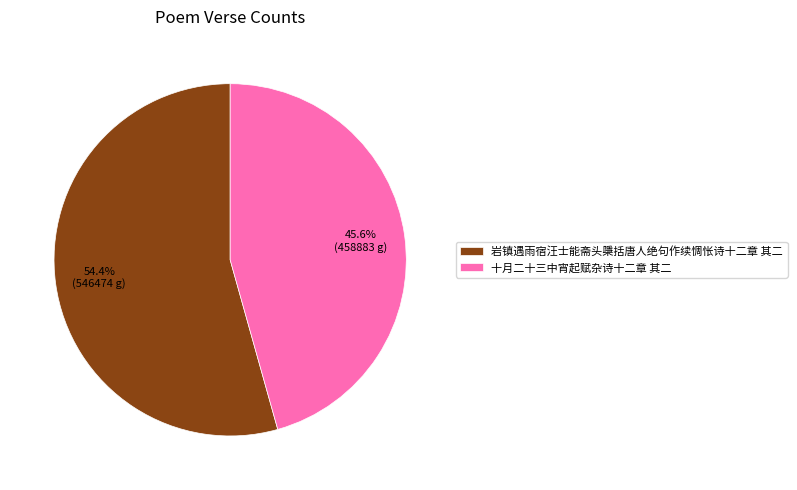

Rank the categories by value from highest to lowest.

岩镇遇雨宿汪士能斋头檃括唐人绝句作续惆怅诗十二章 其二, 十月二十三中宵起赋杂诗十二章 其二